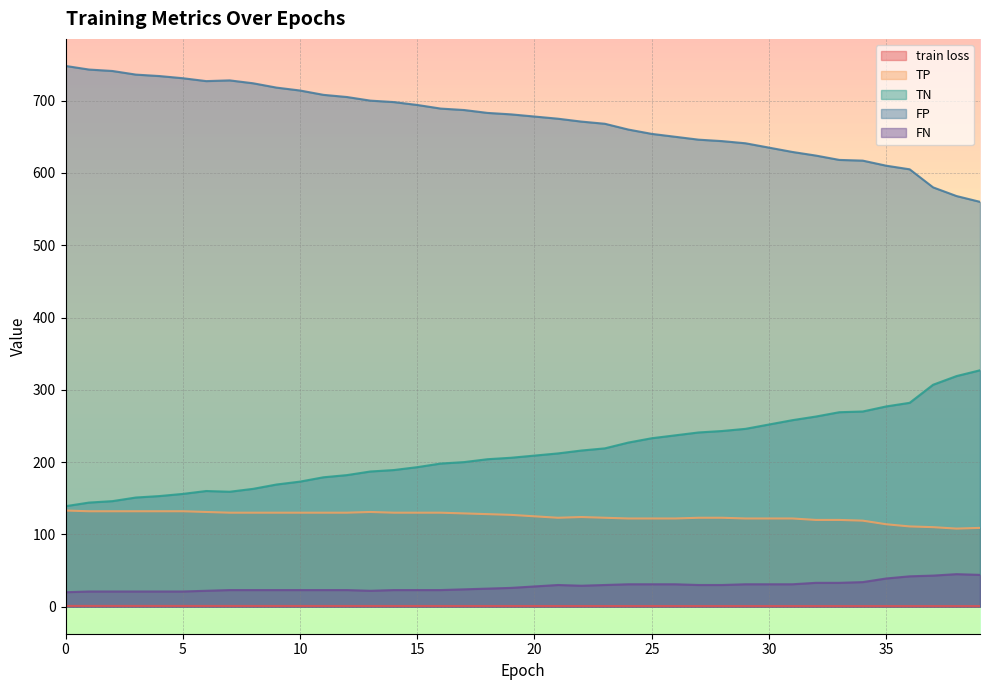

Where is the first local minimum for FN?

13